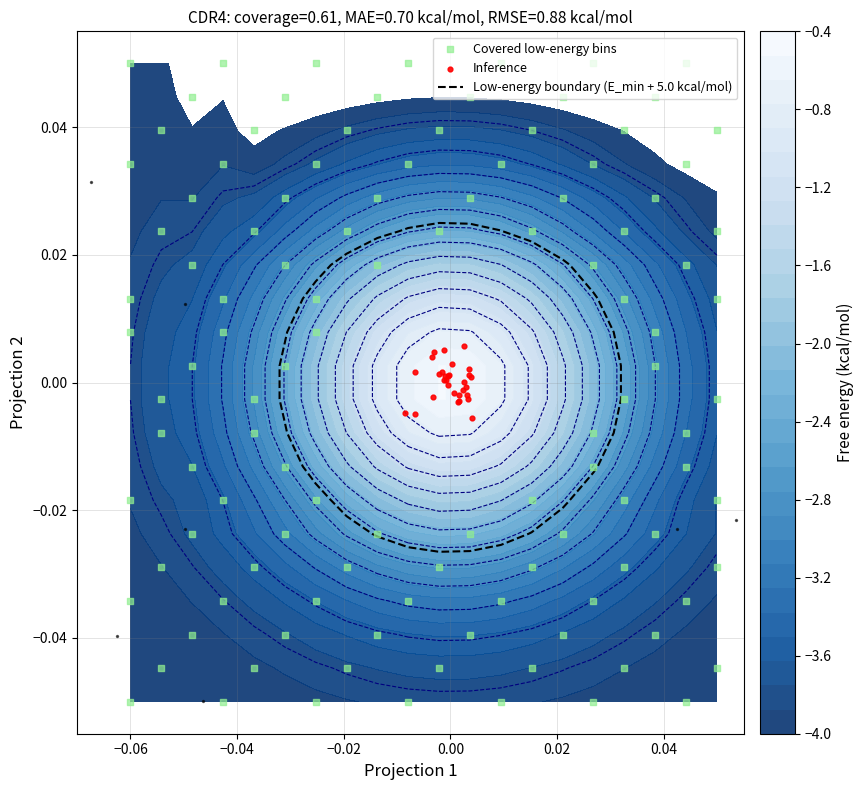

The 19 series shows 7 at 18. True or false?

False